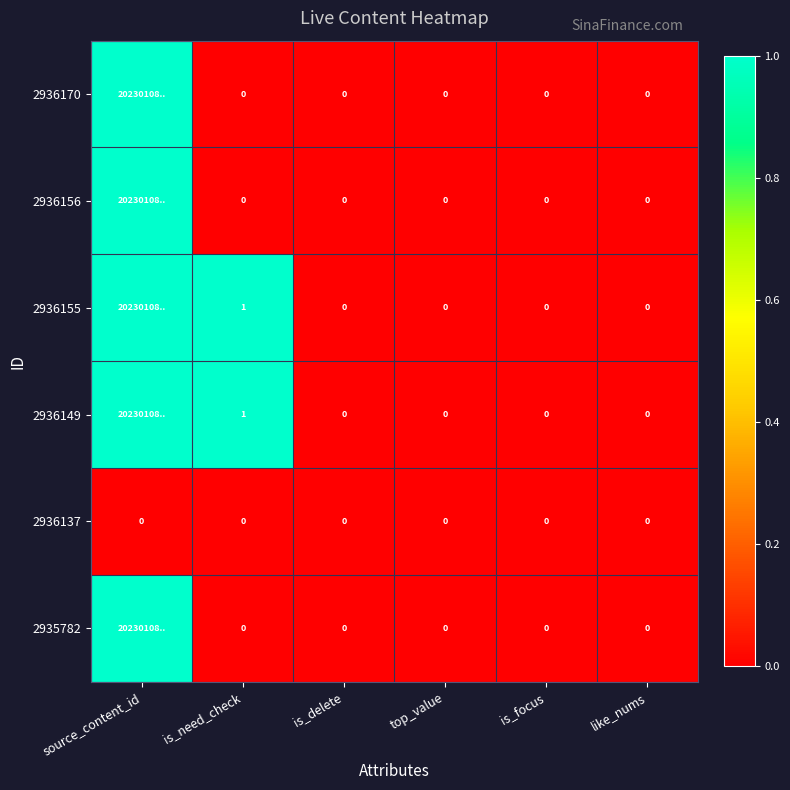

What is the spread (max minus min) of values at is_need_check?

1.0